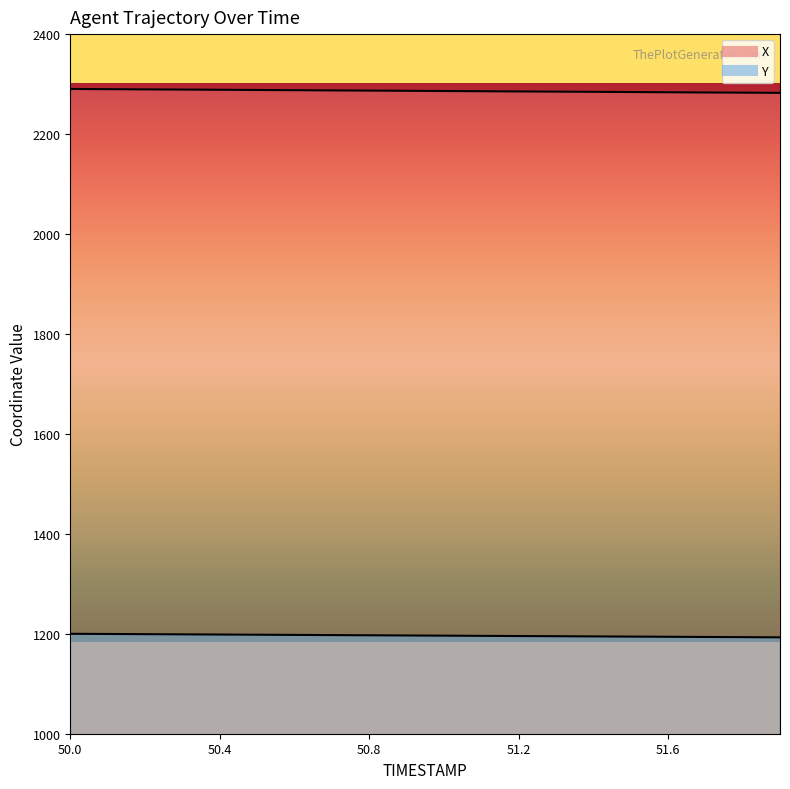

How many distinct data groups are displayed?

2